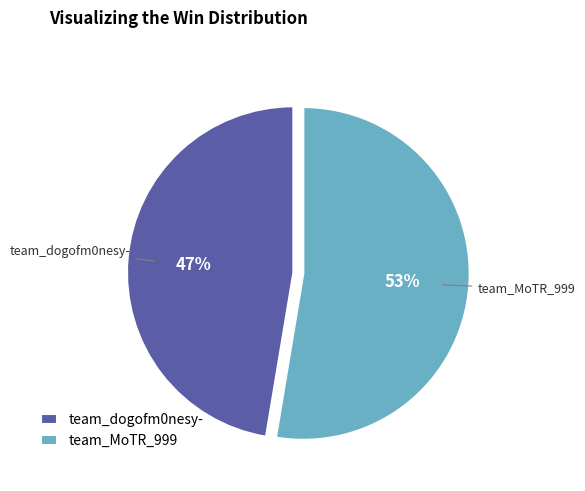

To the nearest percent, what is the combined percentage of team_dogofm0nesy- and team_MoTR_999?

100%